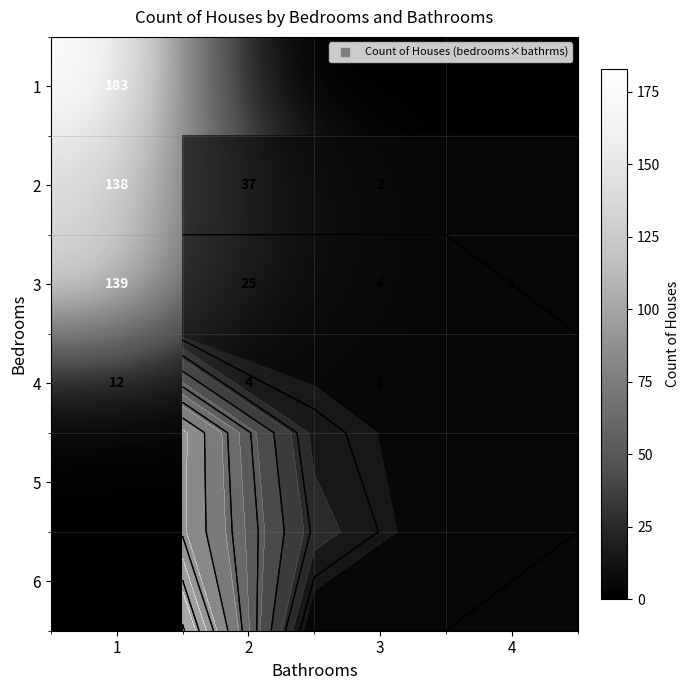

Is the value of 2 at 4 greater than the value of 1 at 2?

No